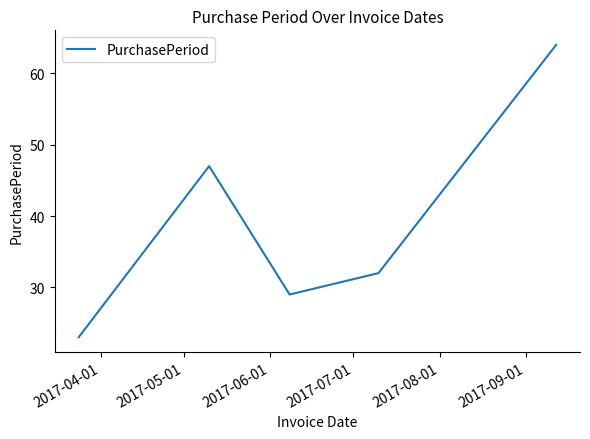

Reading right to left, what are all the values shown in this chart?

64	32	29	47	23